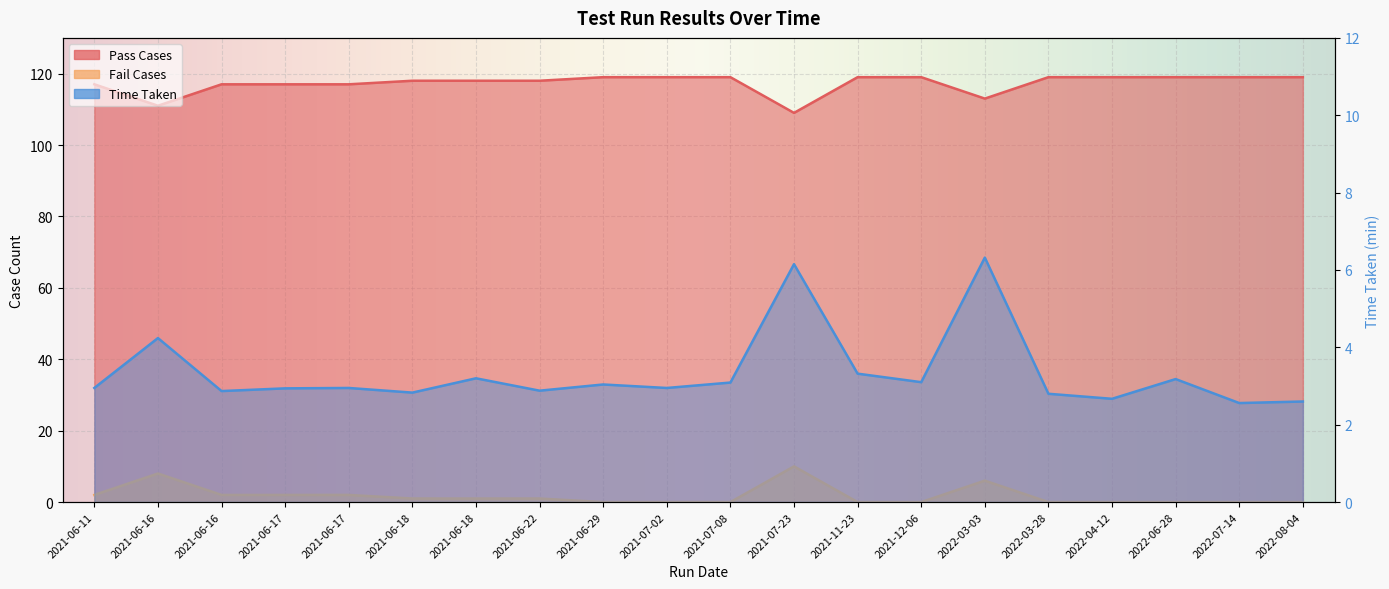

How many interior local peaks does the Time Taken series have?

7